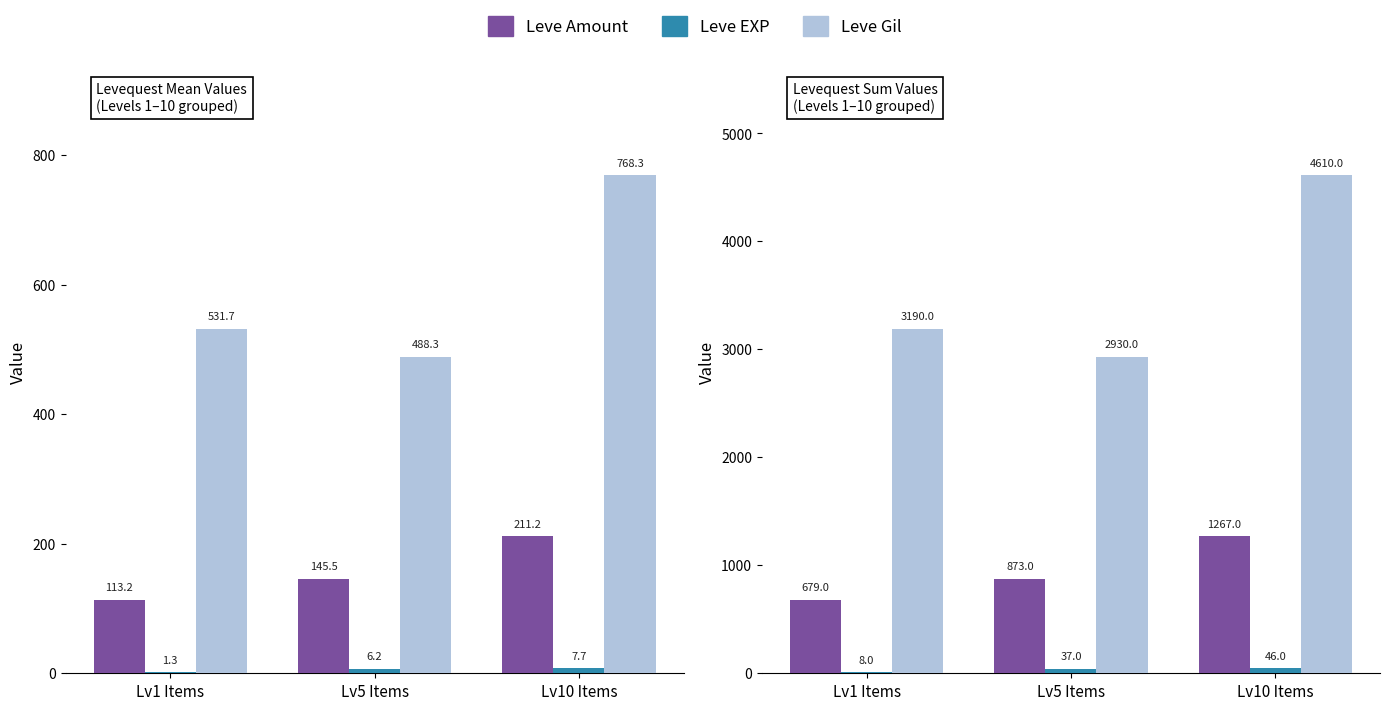

The Leve EXP series shows 66 at Lv5 Items. True or false?

False